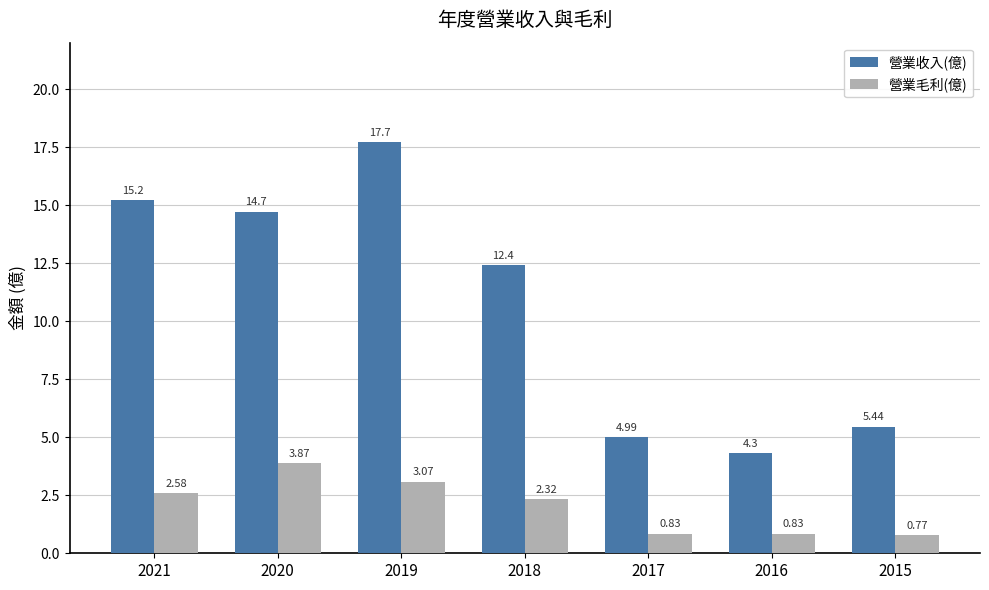

How many groups of bars are there?

7